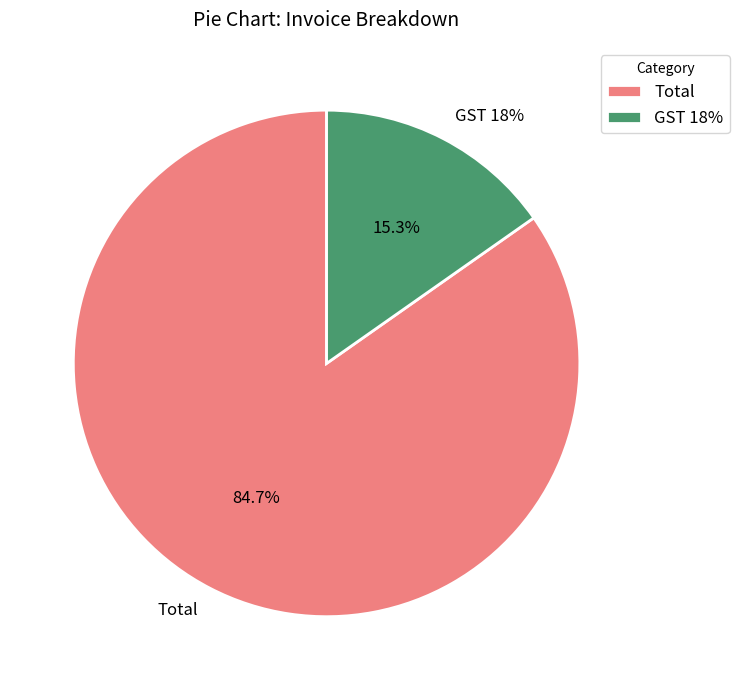

To the nearest percent, what is the average slice percentage?

50%